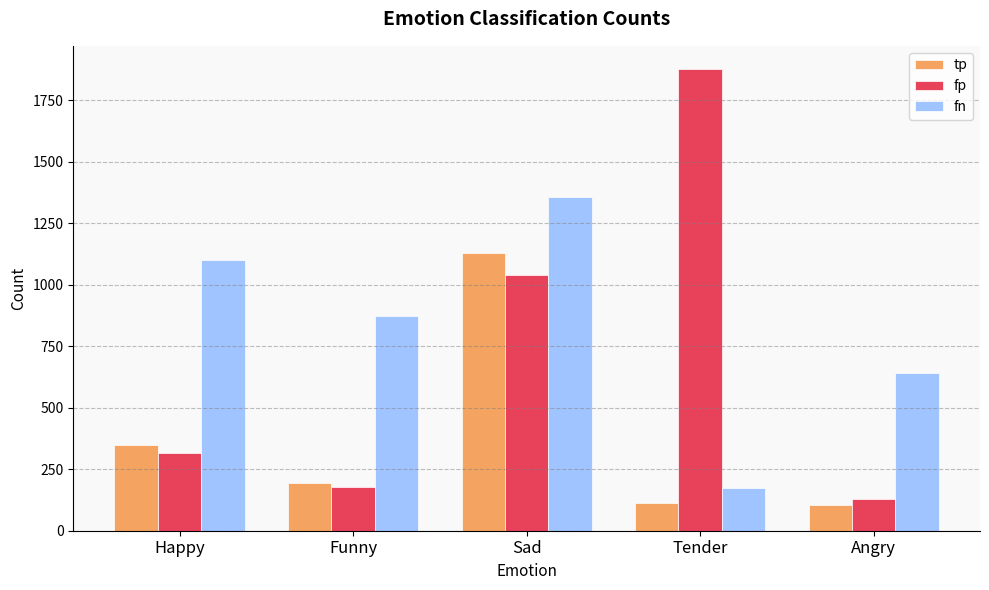

At which category is the sum across all series the highest?

Sad